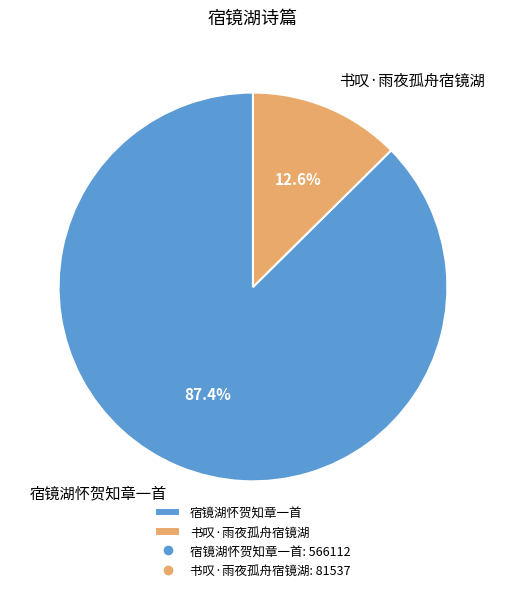

To the nearest percent, what is the combined percentage of 书叹·雨夜孤舟宿镜湖 and 宿镜湖怀贺知章一首?

100%